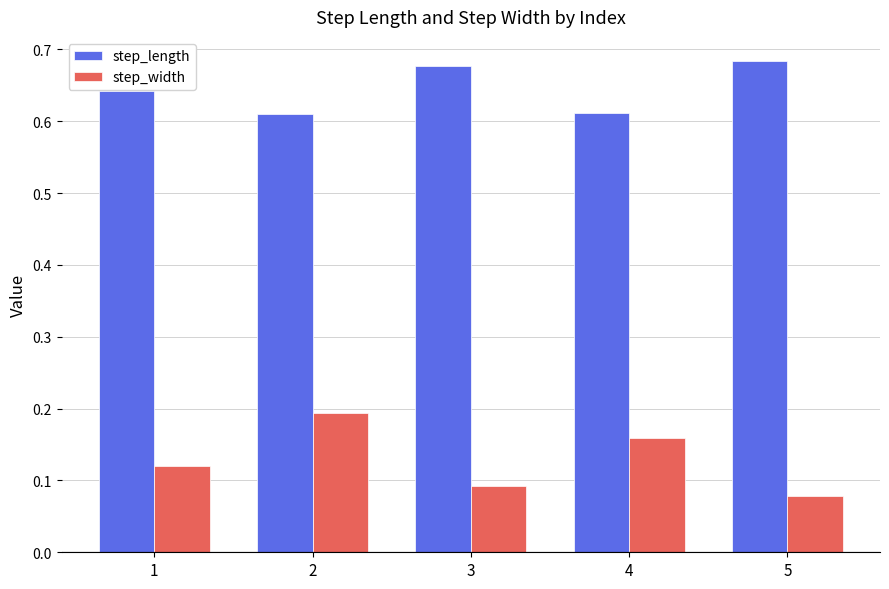

Which label corresponds to the largest value in the chart?

5